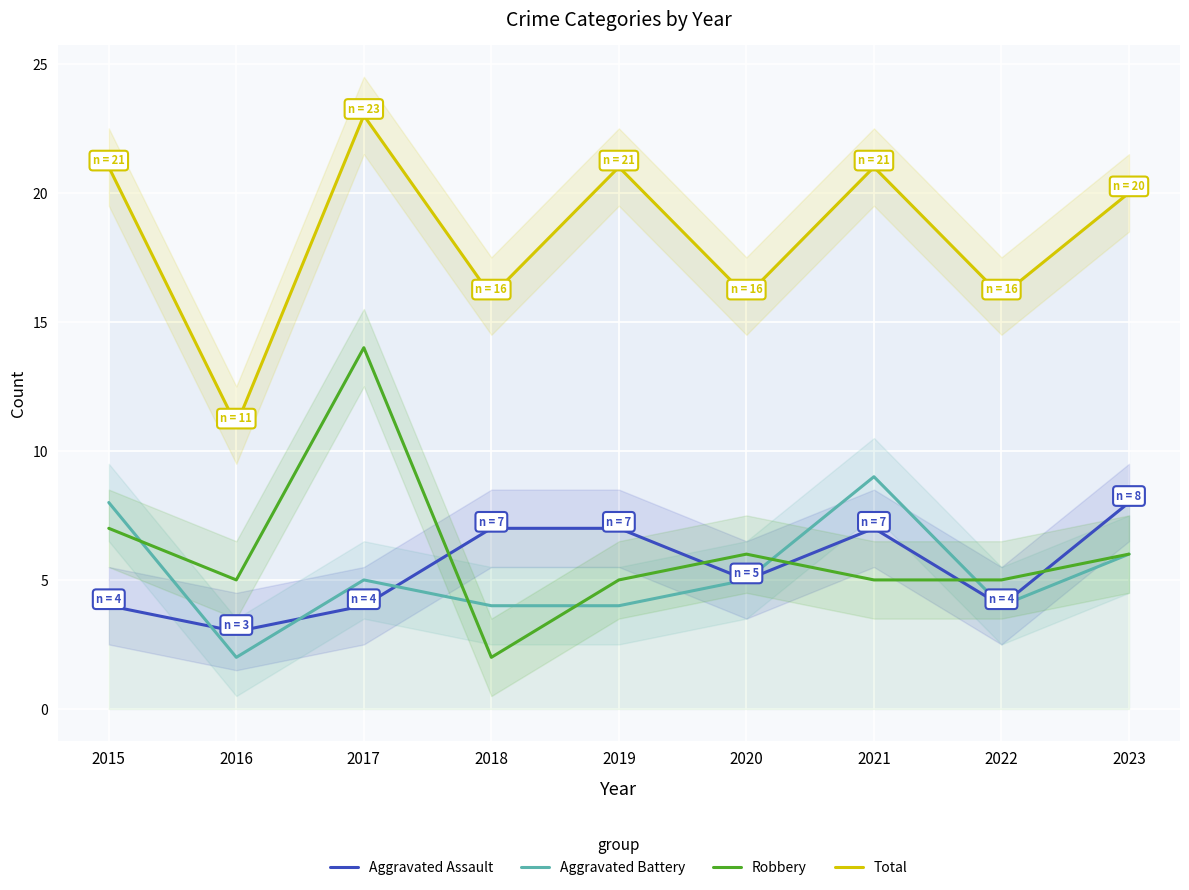

Read the Total value at 2023.

20